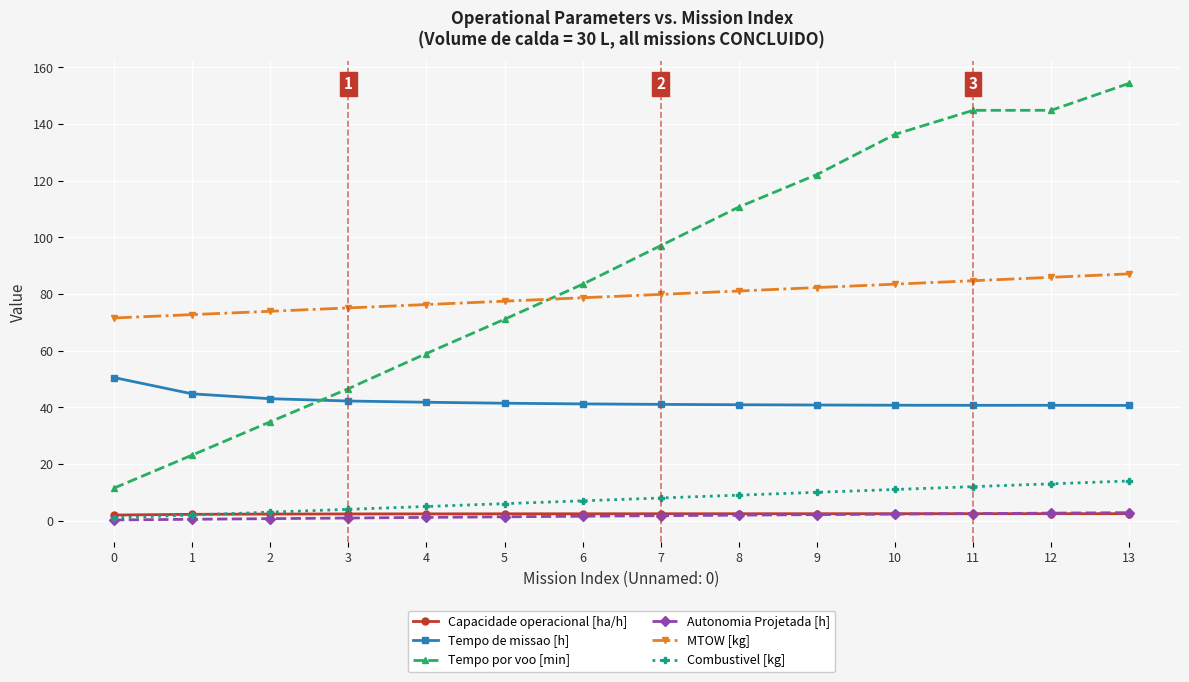

What is the highest value of the Tempo por voo [min] series?

154.3